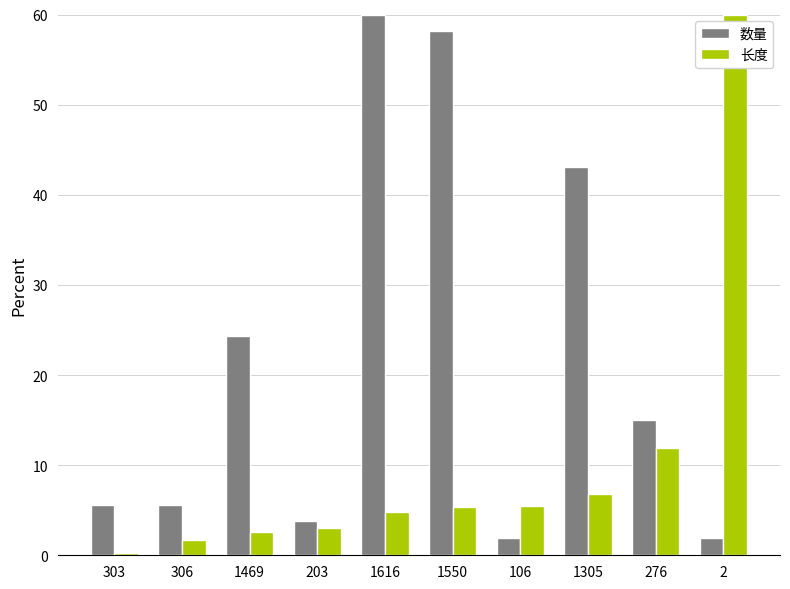

What is the difference between the maximum and minimum values in the 数量 series?

58.1